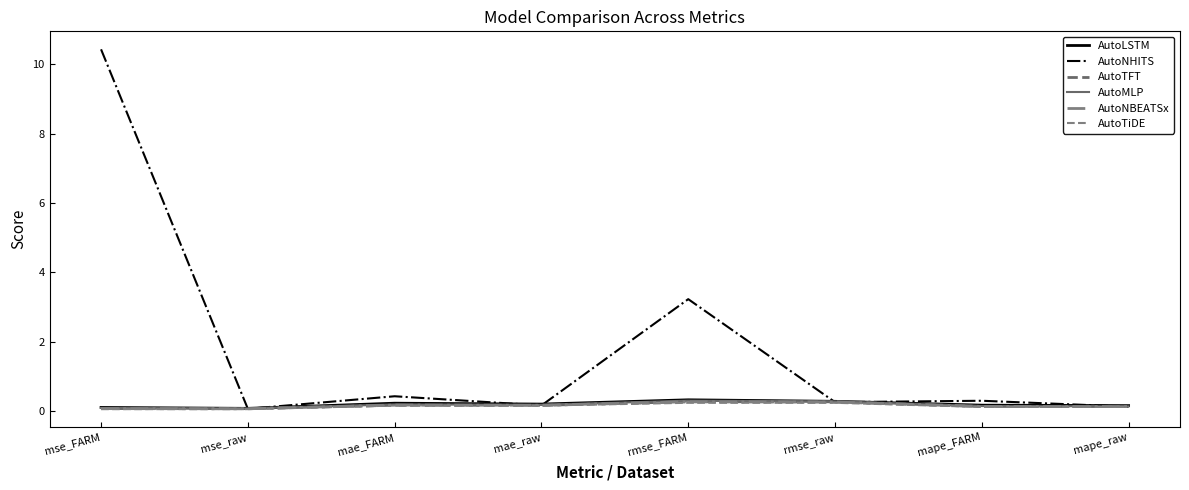

Rank the series by their maximum value, from lowest to highest.

AutoTiDE, AutoNBEATSx, AutoTFT, AutoMLP, AutoLSTM, AutoNHITS